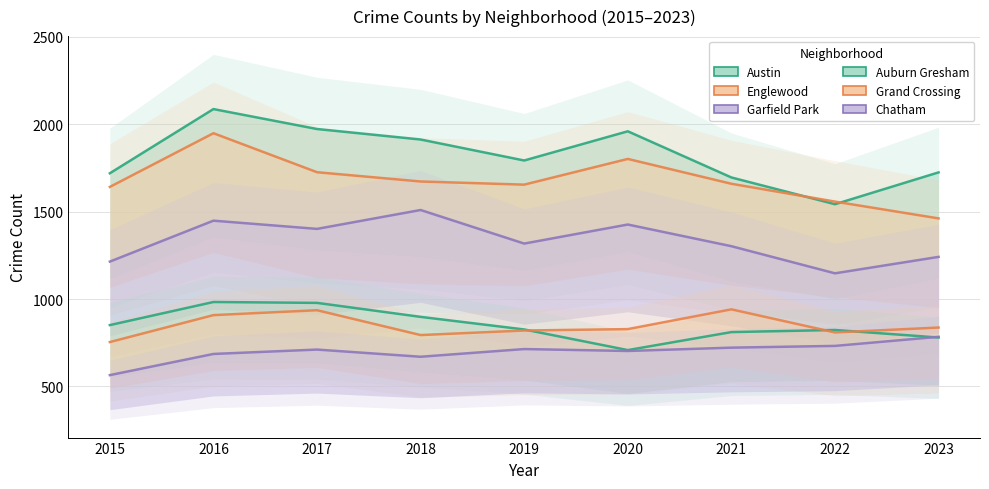

List the labels in order of Auburn Gresham value, smallest first.

2020, 2023, 2021, 2022, 2019, 2015, 2018, 2017, 2016